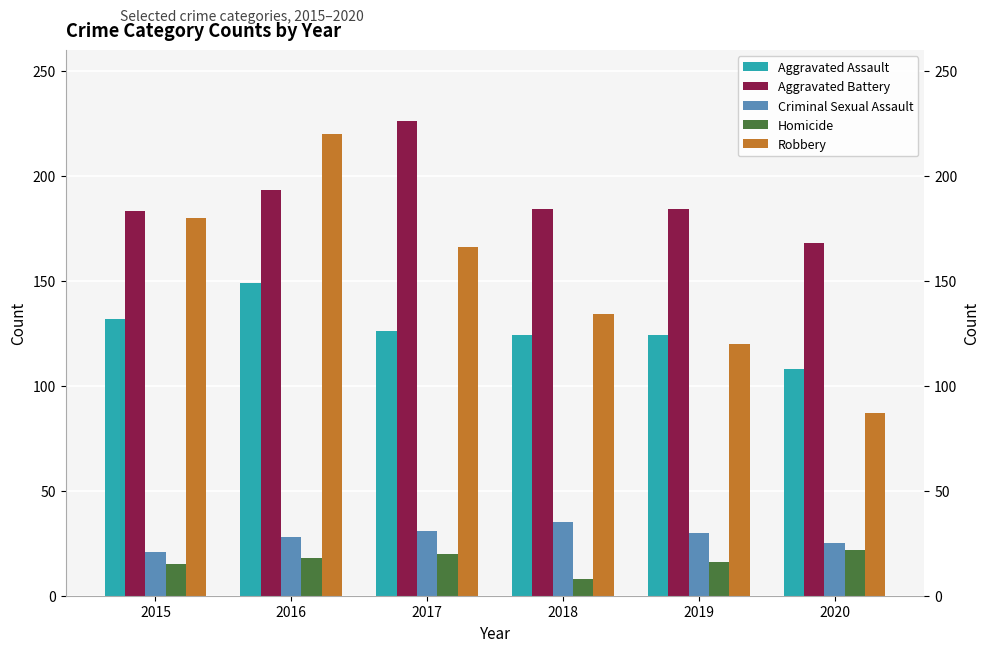

How many distinct data groups are displayed?

5